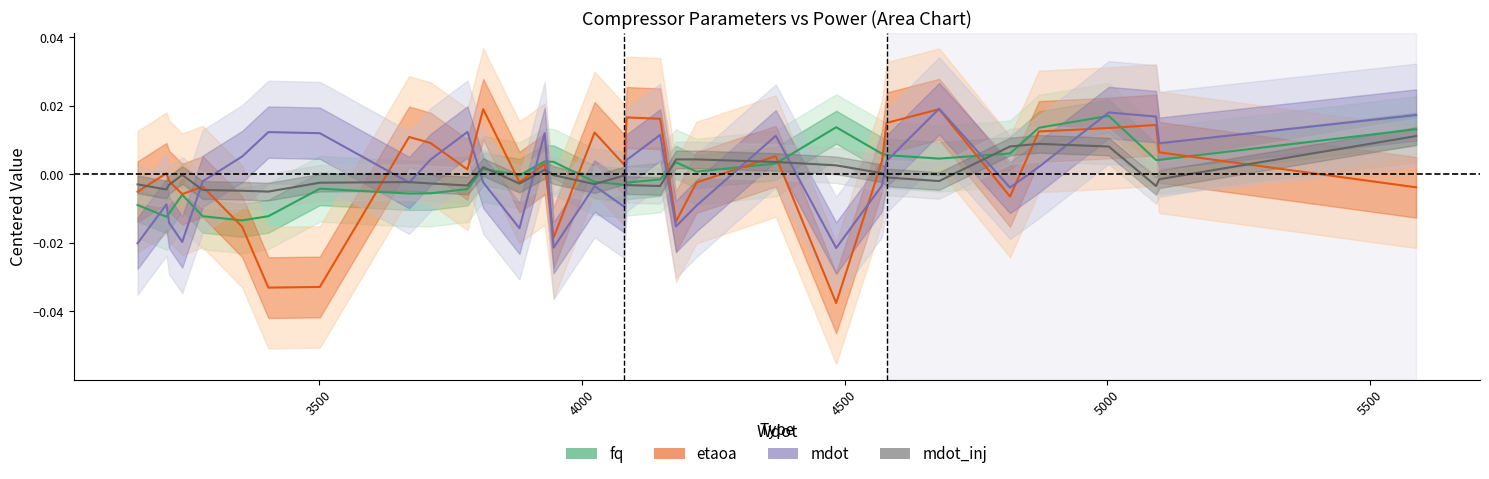

Which series has the largest range (max minus min)?

etaoa